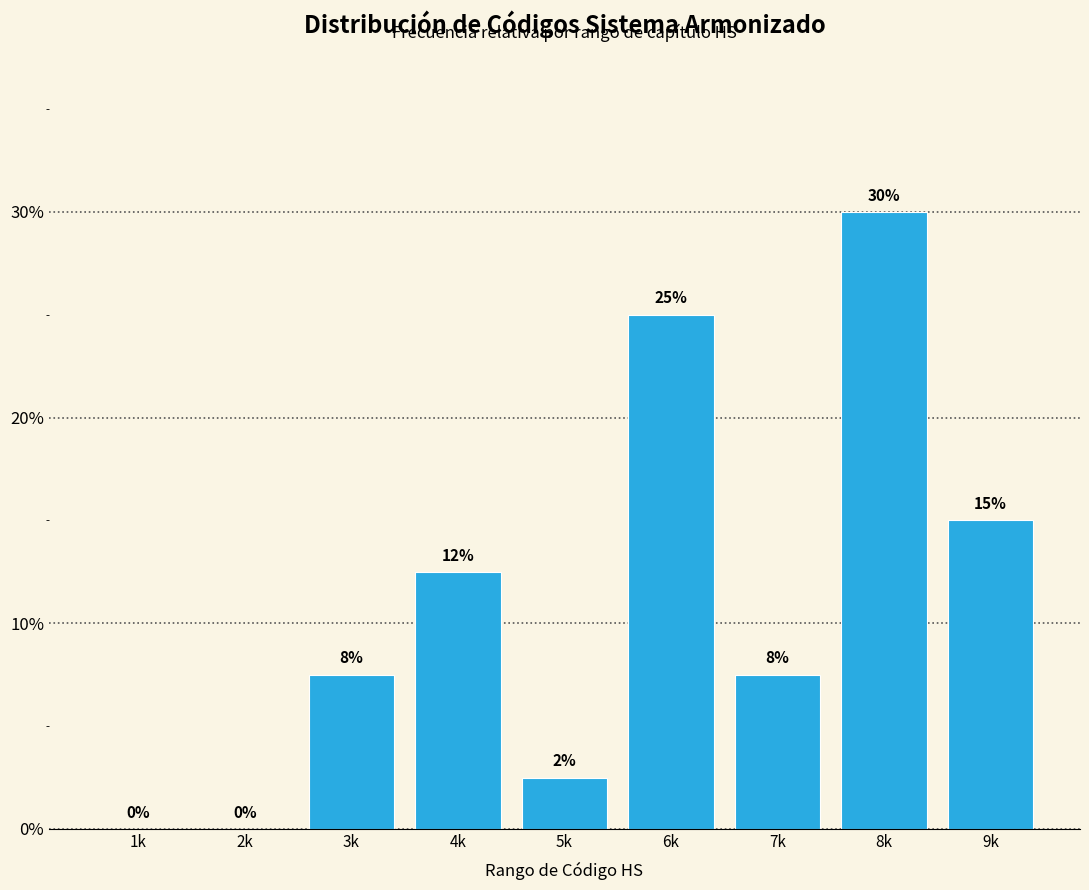

Read the value at 8k.

30.0